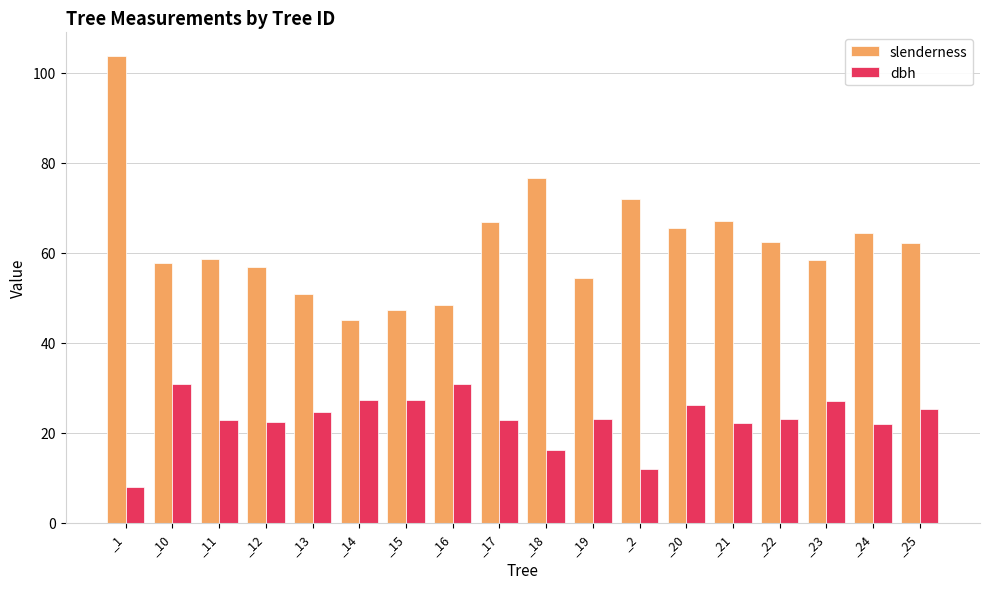

Which series has the largest range (max minus min)?

slenderness